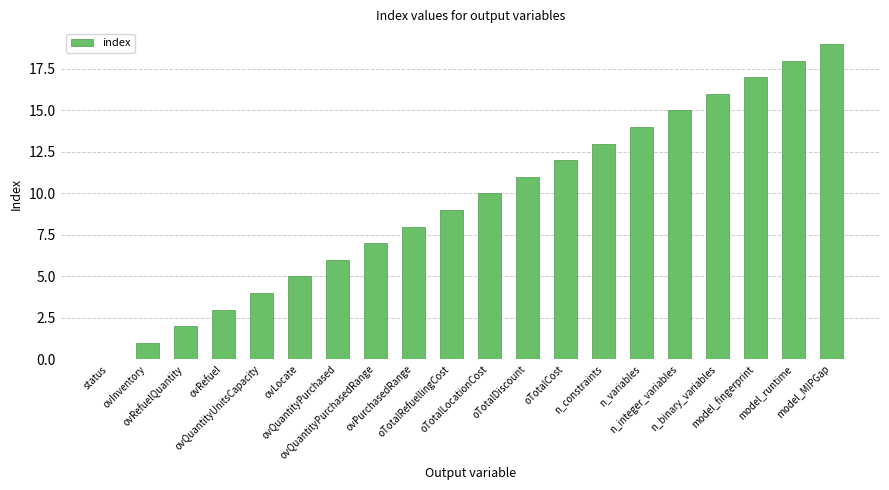

The chart shows a value of 3 at ovRefuelQuantity. True or false?

False